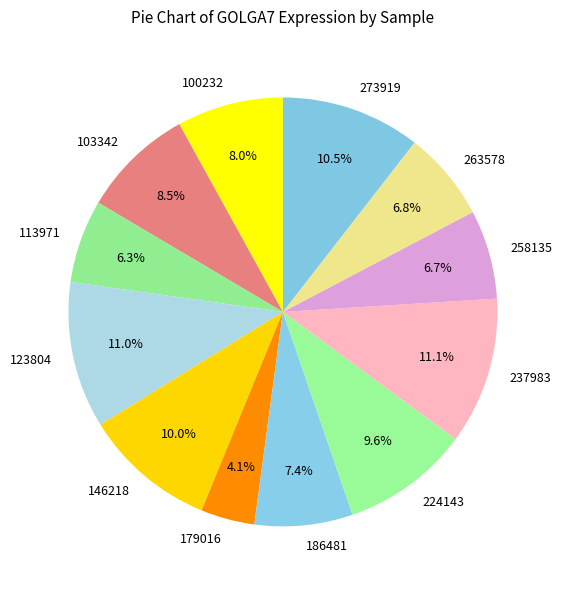

Which slice is the smallest?

179016